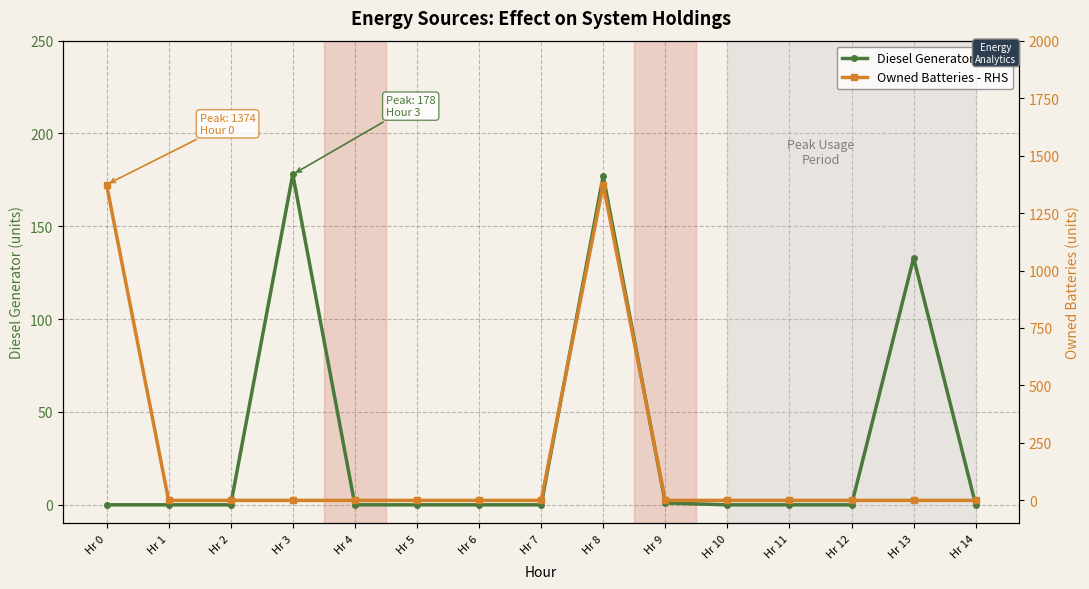

Rank the series by their average value, from lowest to highest.

Diesel Generator - LHS, Owned Batteries - RHS